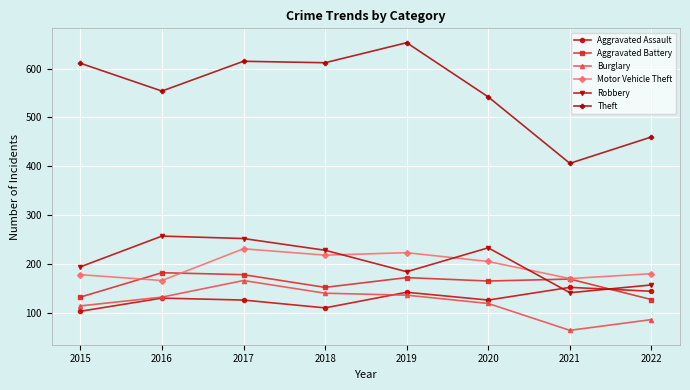

What is the maximum value for Aggravated Assault?

152